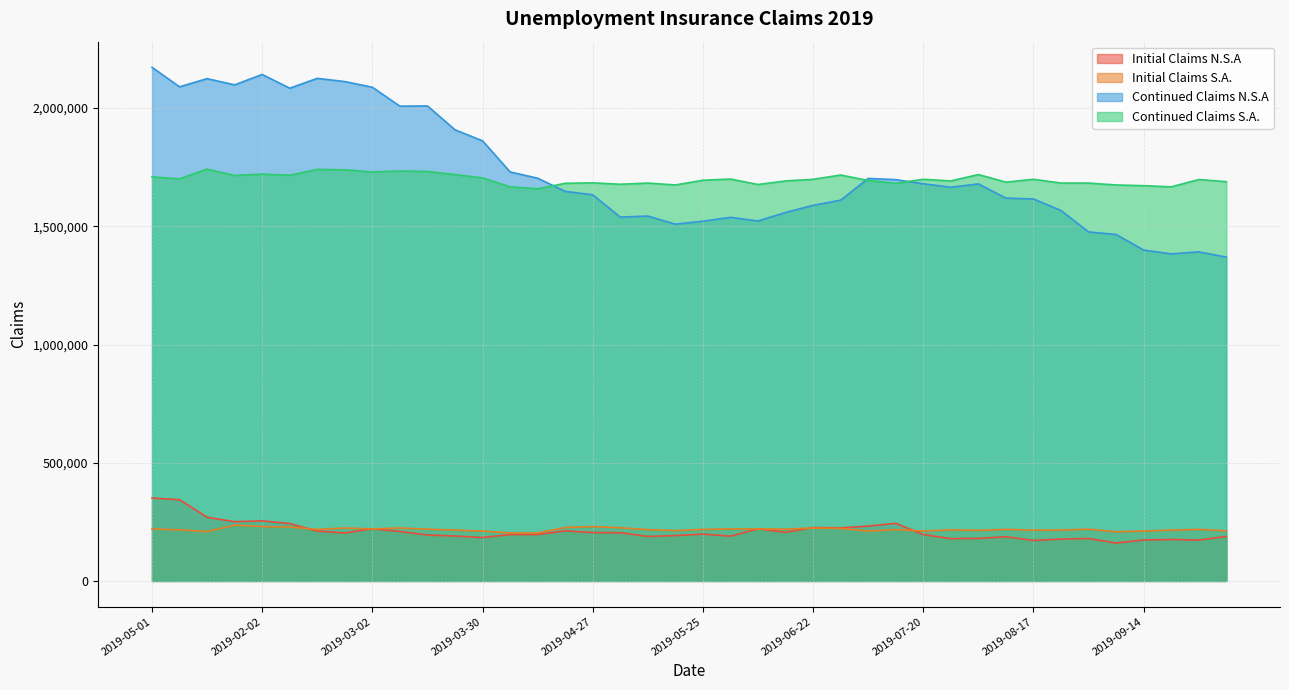

Rank the series at 2019-09-28 from lowest to highest value.

Initial Claims N.S.A, Initial Claims S.A., Continued Claims N.S.A, Continued Claims S.A.